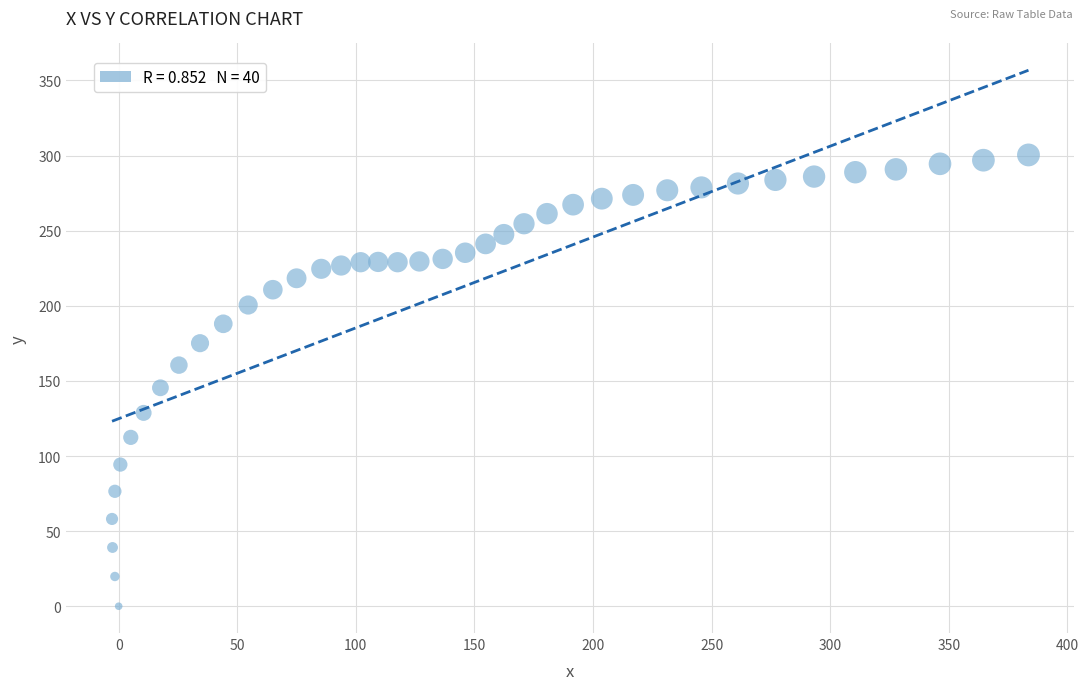

What is the range of X values (max minus min)?

386.4